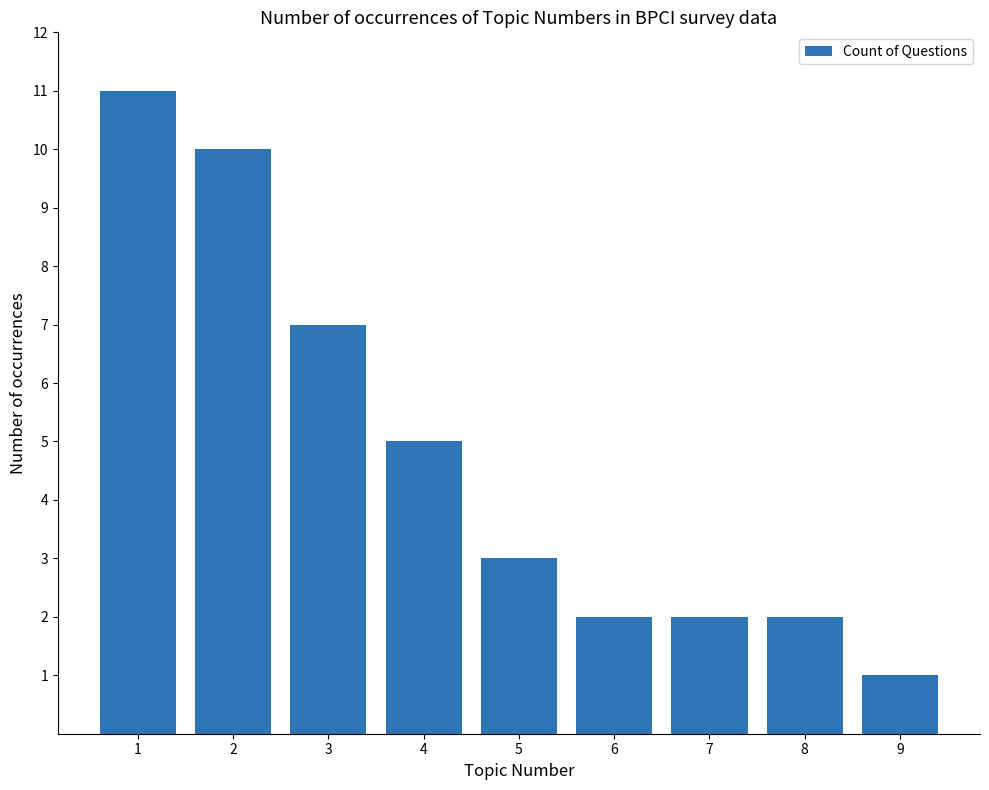

Count the values in the range 2 to 7.

6